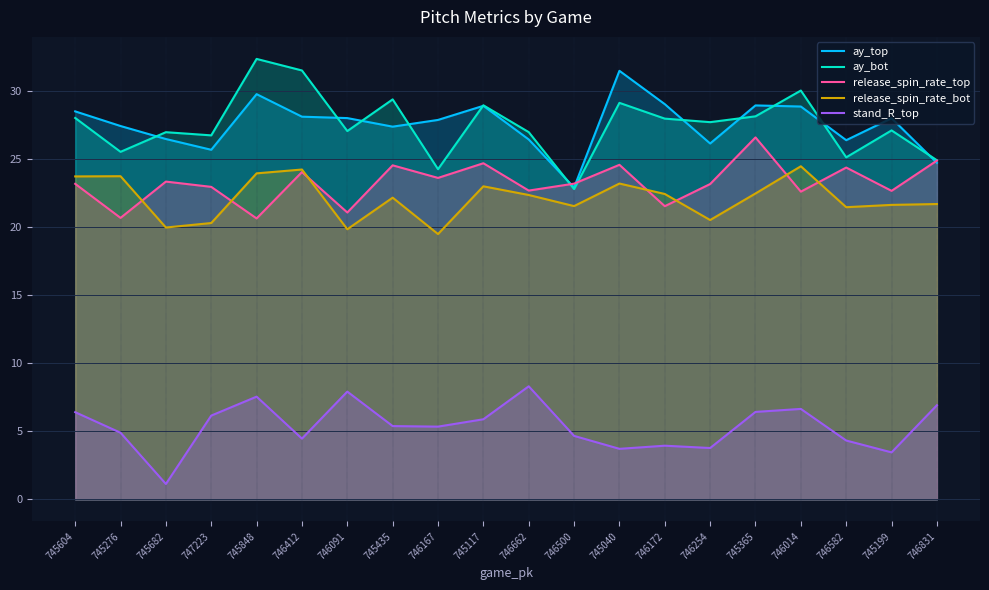

Reading left to right, extract all data points from this chart.

ay_top: 28.5	27.4	26.4	25.7	29.7	28.1	28.0	27.4	27.9	28.9	26.4	22.9	31.5	29.0	26.1	28.9	28.8	26.4	28.0	24.7
ay_bot: 28.0	25.5	26.9	26.7	32.3	31.5	27.0	29.4	24.2	28.9	27.0	22.8	29.1	27.9	27.7	28.1	30.0	25.1	27.1	24.9
release_spin_rate_top: 23.2	20.7	23.3	22.9	20.6	24.0	21.1	24.5	23.6	24.7	22.7	23.2	24.6	21.5	23.1	26.6	22.6	24.4	22.6	24.9
release_spin_rate_bot: 23.7	23.7	20.0	20.3	23.9	24.2	19.8	22.1	19.5	23.0	22.3	21.5	23.2	22.4	20.5	22.5	24.4	21.4	21.6	21.7
stand_R_top: 6.4	4.9	1.1	6.2	7.5	4.5	7.9	5.4	5.3	5.9	8.3	4.7	3.7	3.9	3.8	6.4	6.6	4.3	3.4	6.9